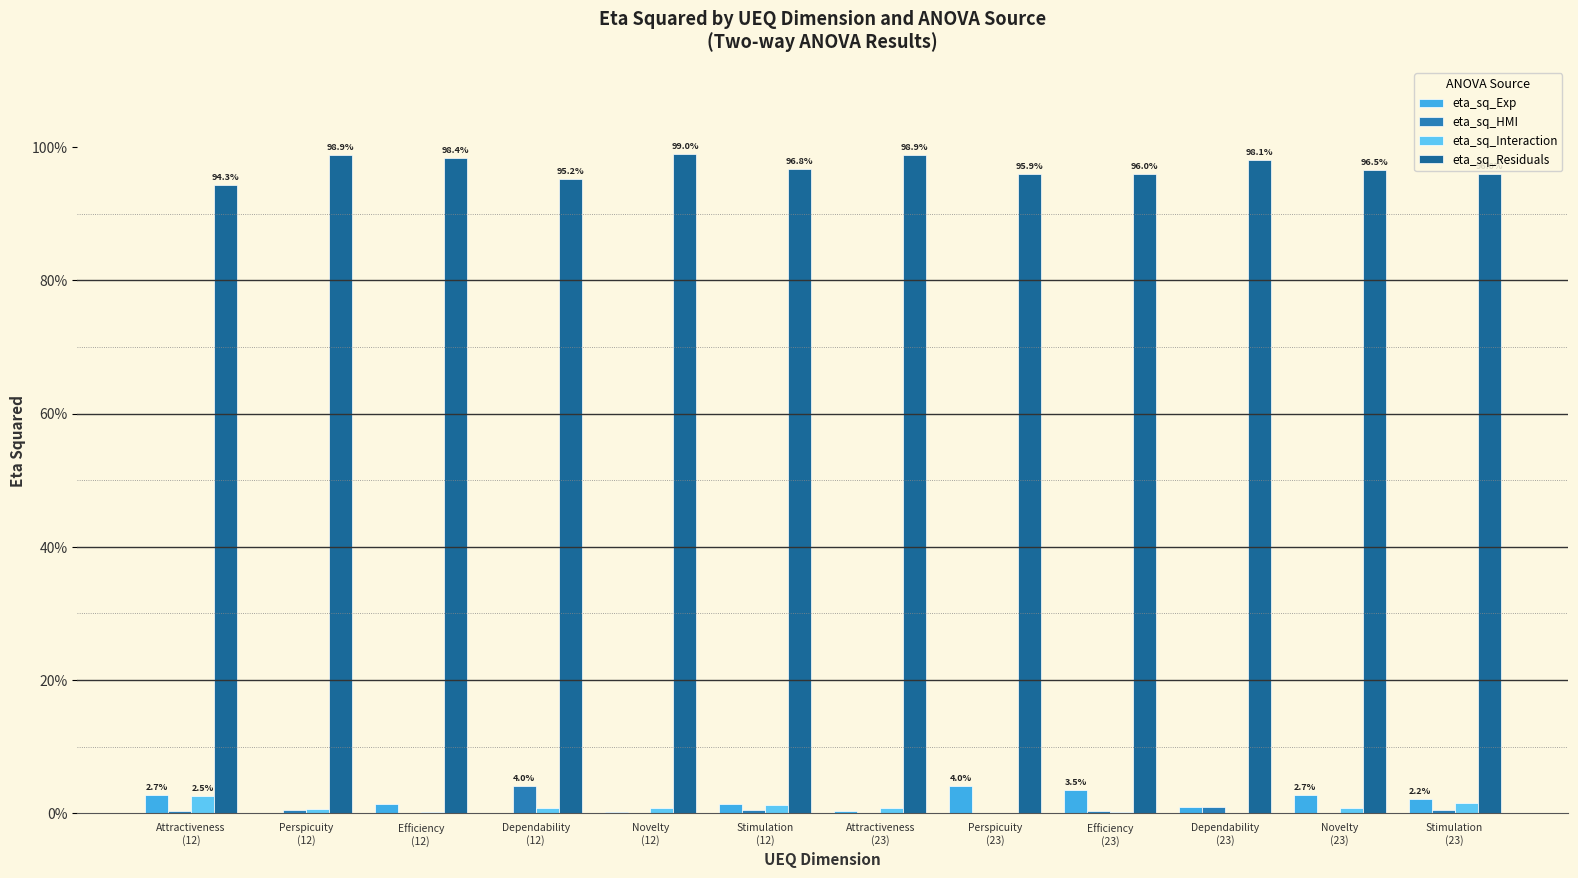

Are the bars horizontal?

No